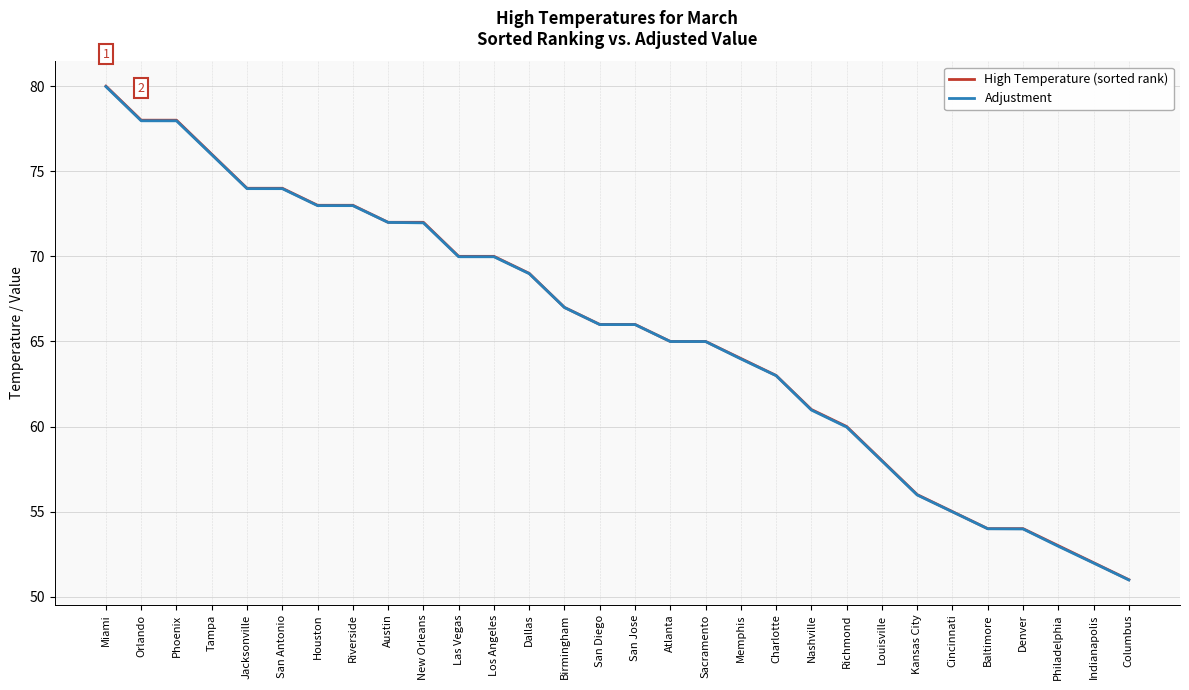

What position from the right is Philadelphia?

3